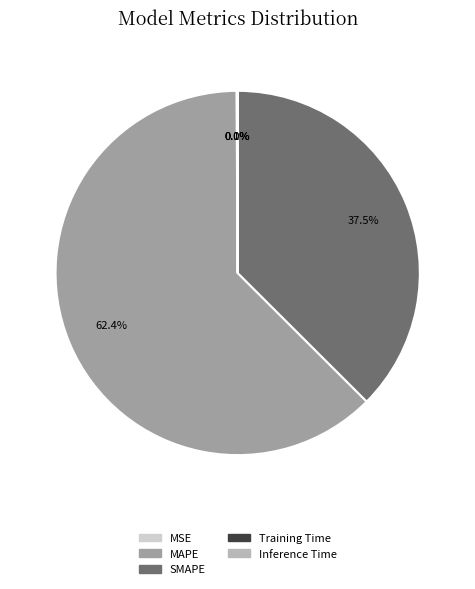

Is it true that MAPE is 62% of the pie?

True